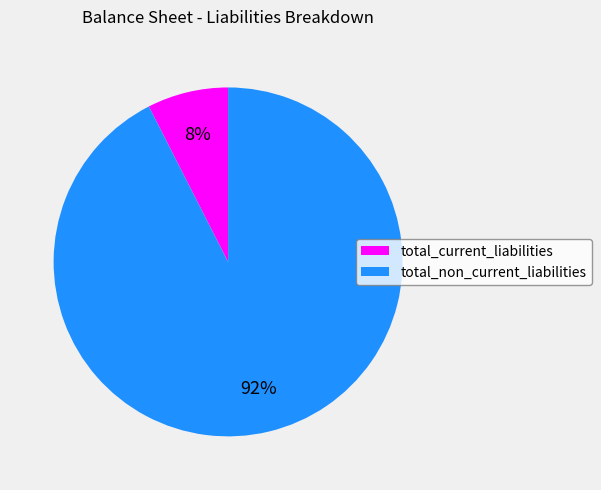

Does any single category account for the majority?

Yes